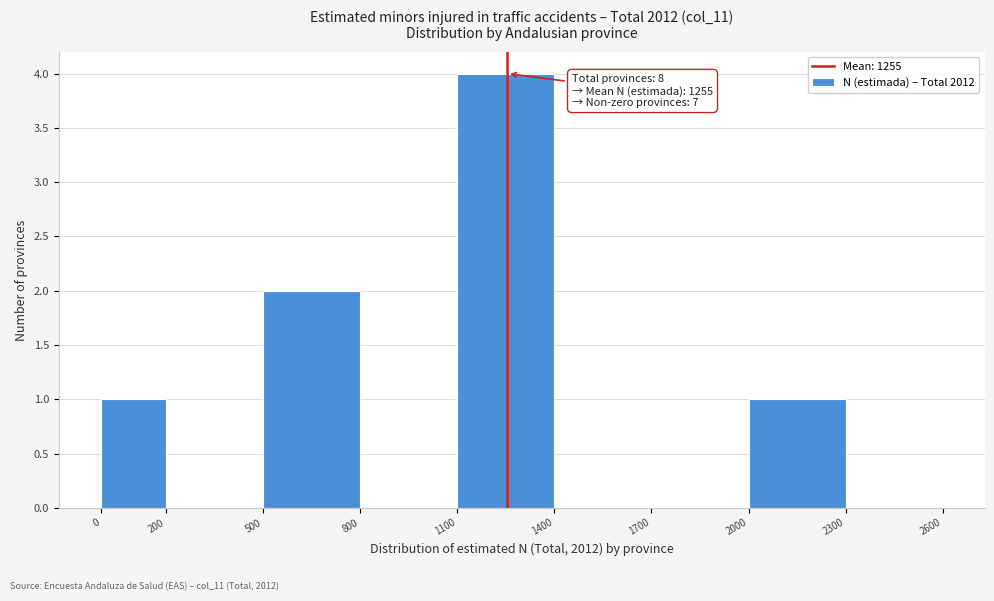

Over which range of the x-axis is the bar tallest?

1100 to 1400